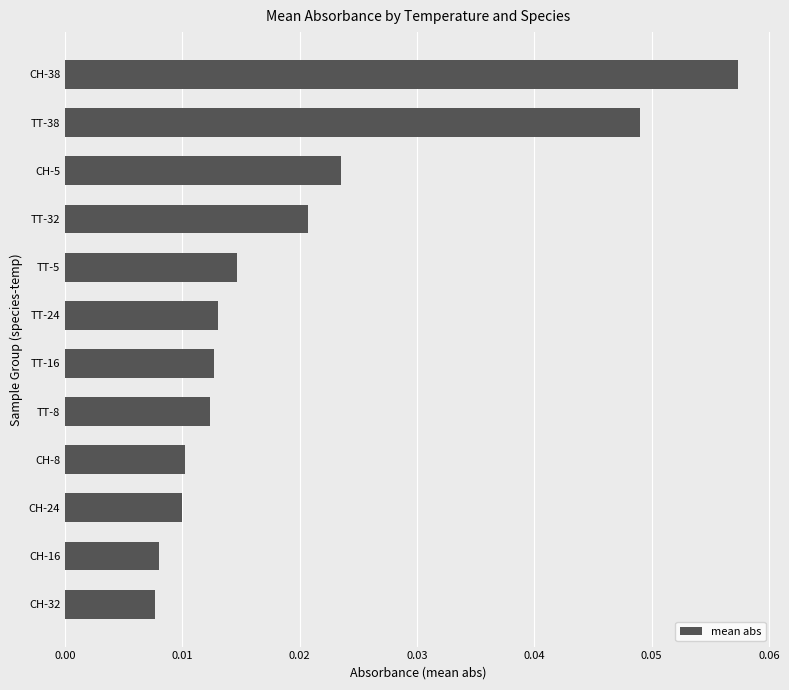

At which category does the chart reach its peak across all series?

CH-38